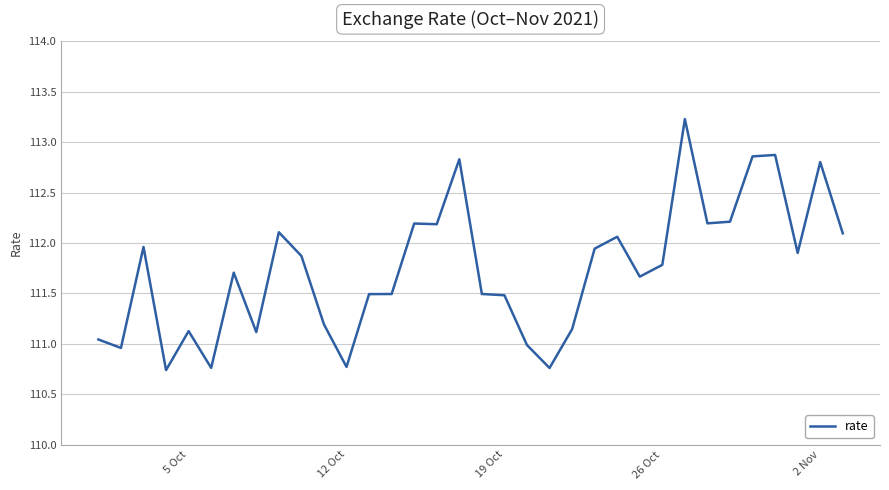

What is the greatest value displayed?

113.2